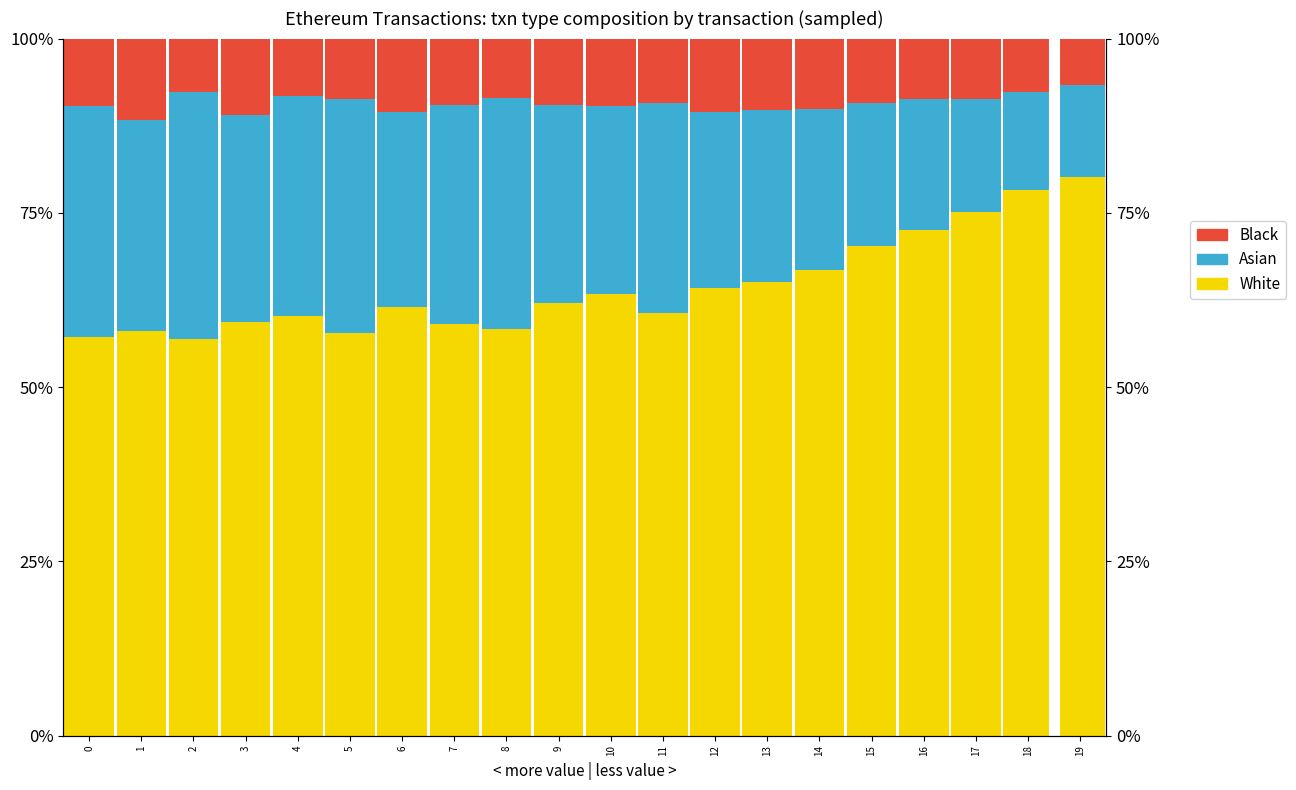

What is the difference between the maximum and minimum values in the Asian series?

22.3